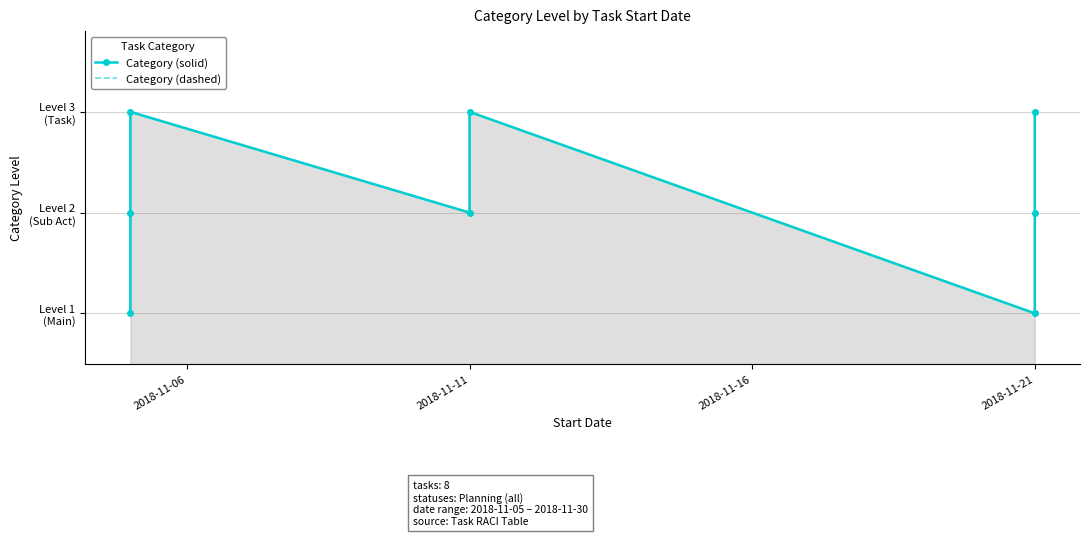

What is the difference between the maximum and minimum values in the Category (dashed) series?

2